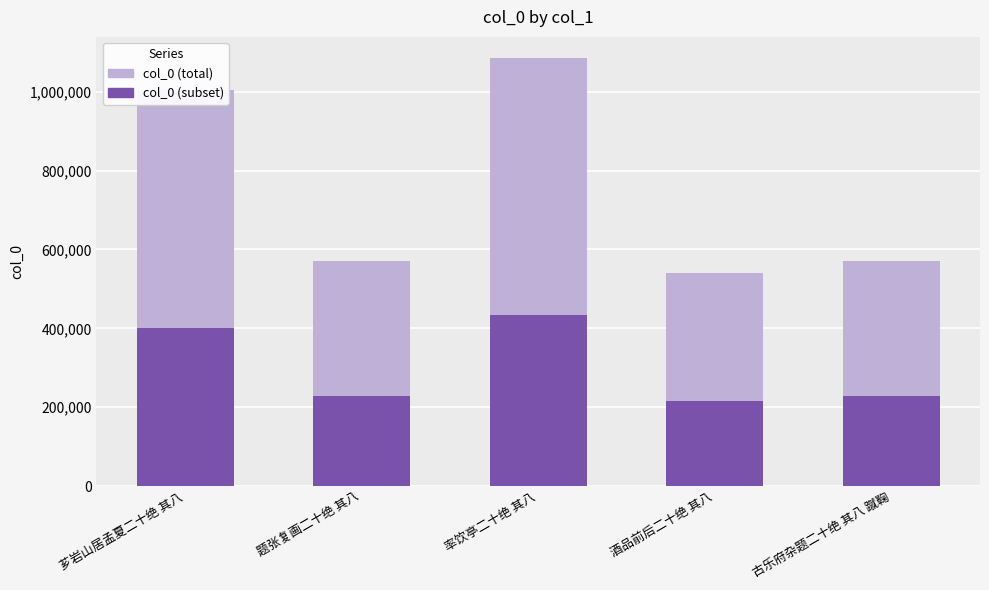

Which has a higher value, 酒品前后二十绝 其八 or 芗岩山居孟夏二十绝 其八?

芗岩山居孟夏二十绝 其八